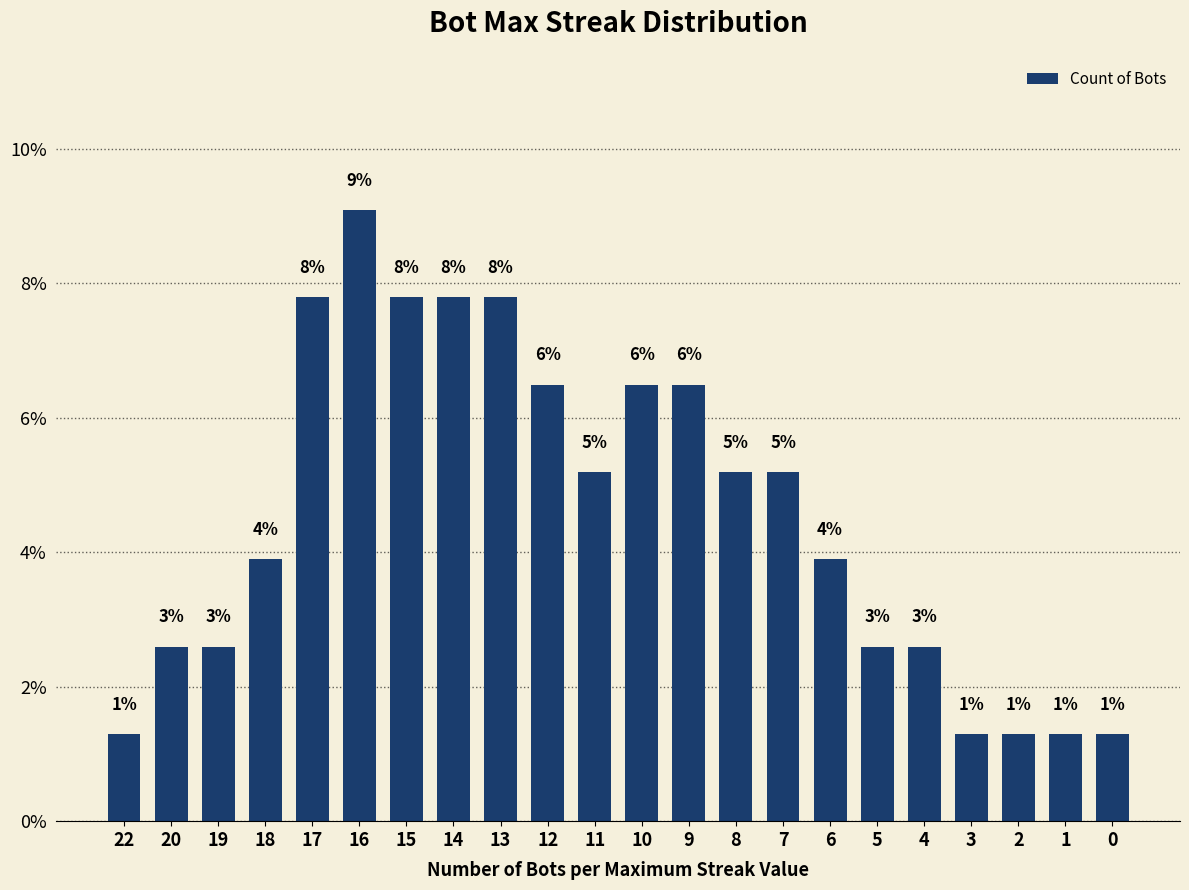

How many bars are there in total?

22